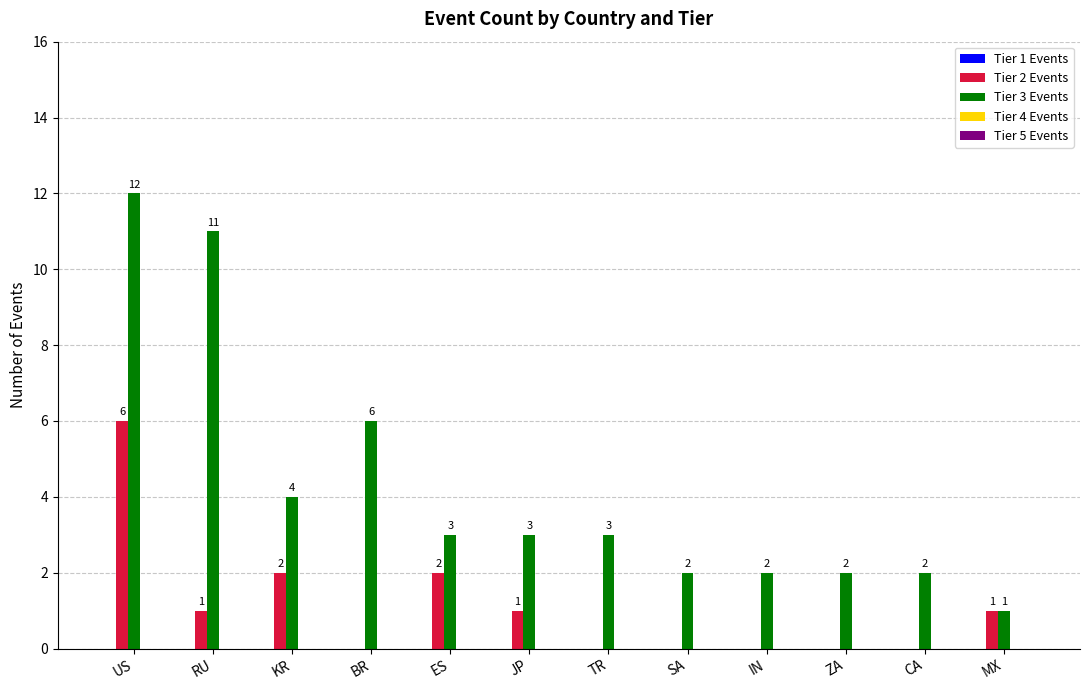

What is the sum of the Tier 3 Events values at MX and ZA?

3